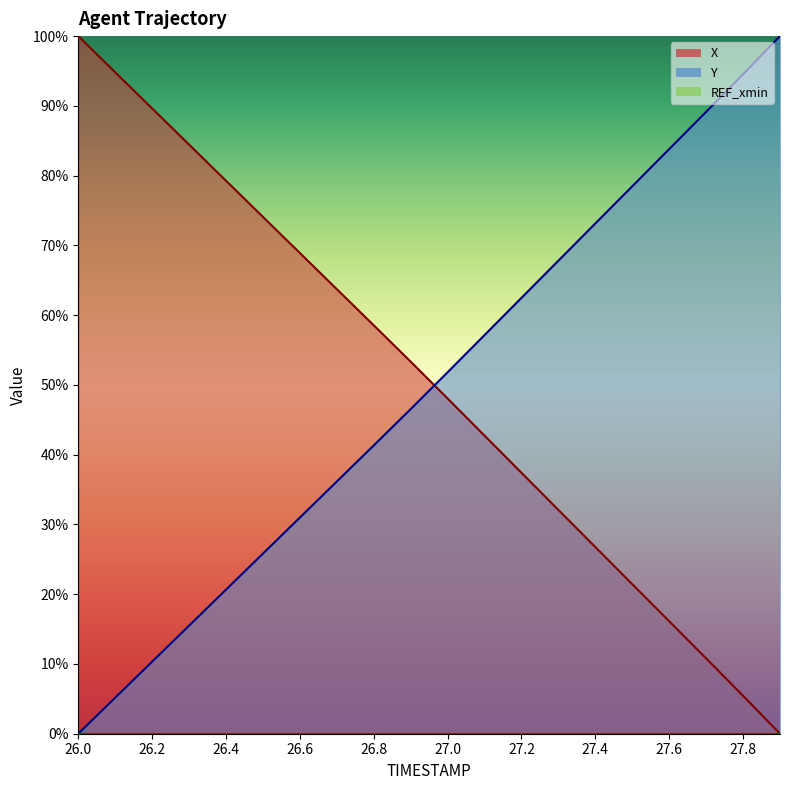

What position from the left is 27.3?

14